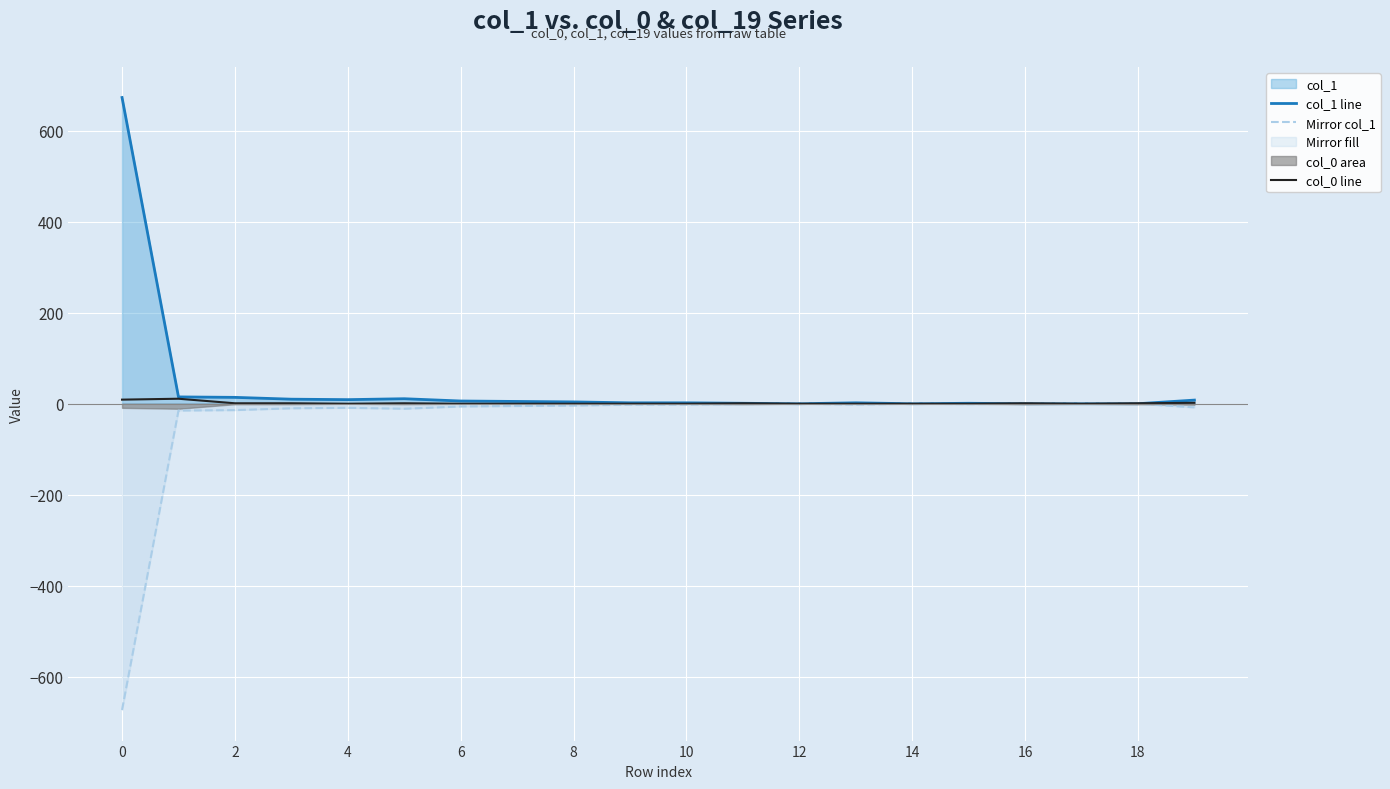

Where is col_0 line nearest to the value 5?

19